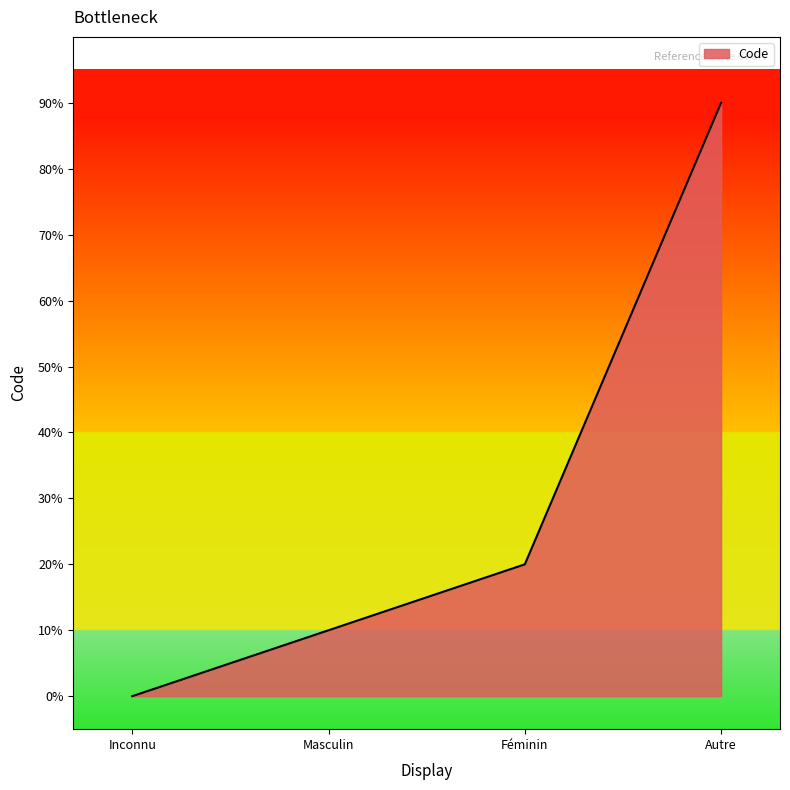

Is this an area chart (filled region under the line)?

Yes